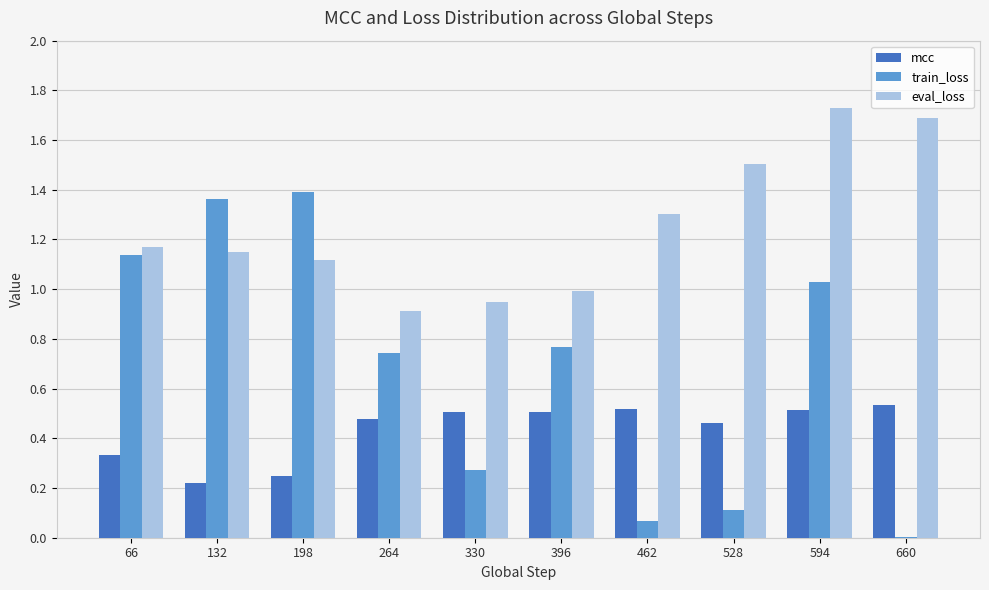

Which label corresponds to the largest value in the chart?

594